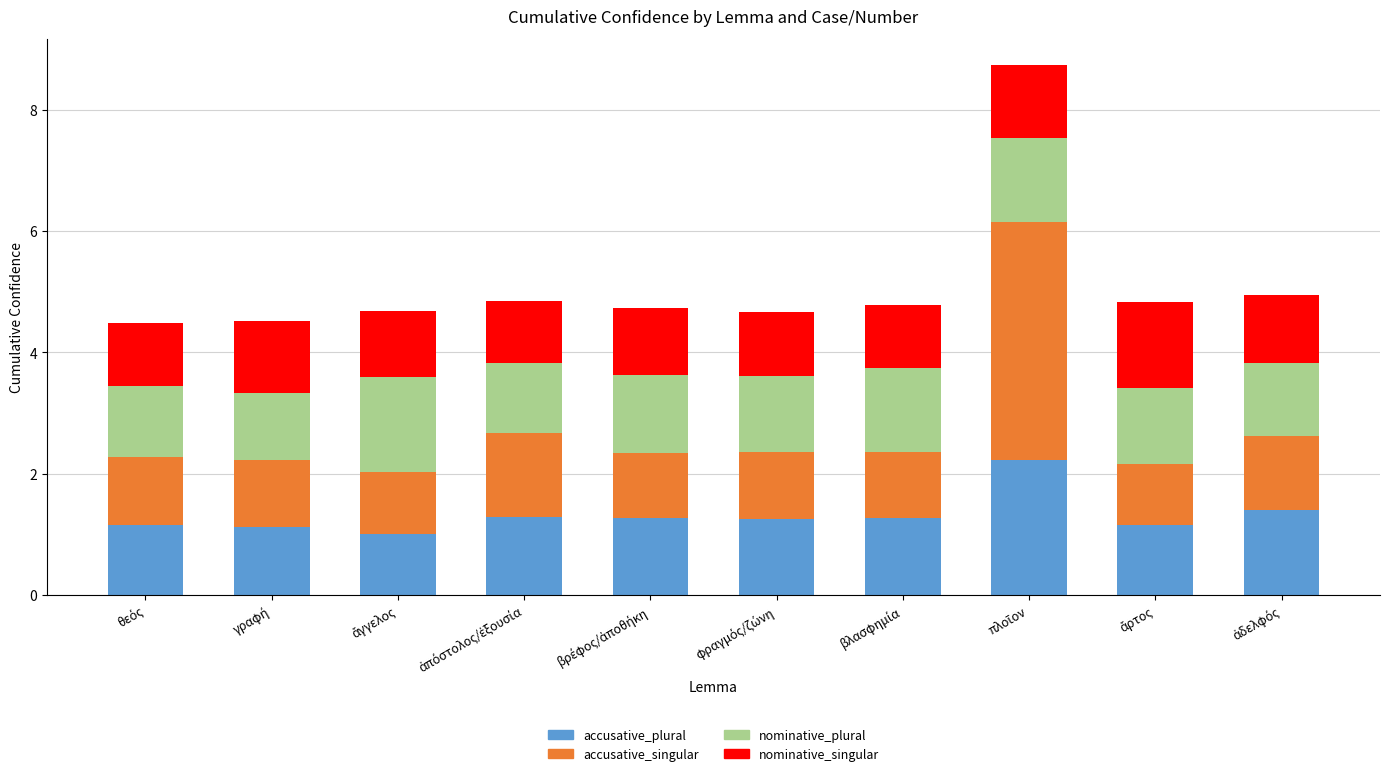

What is the lowest value of the accusative_plural series?

1.0